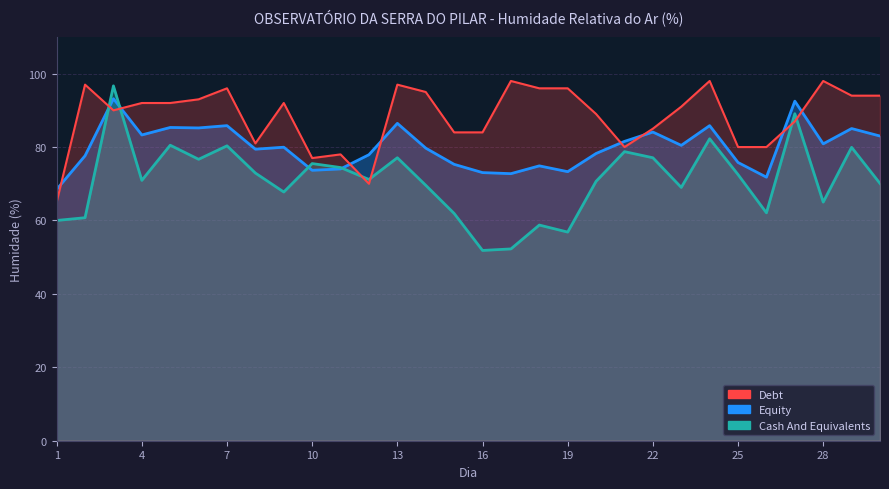

Which series has the largest total across all categories?

Debt